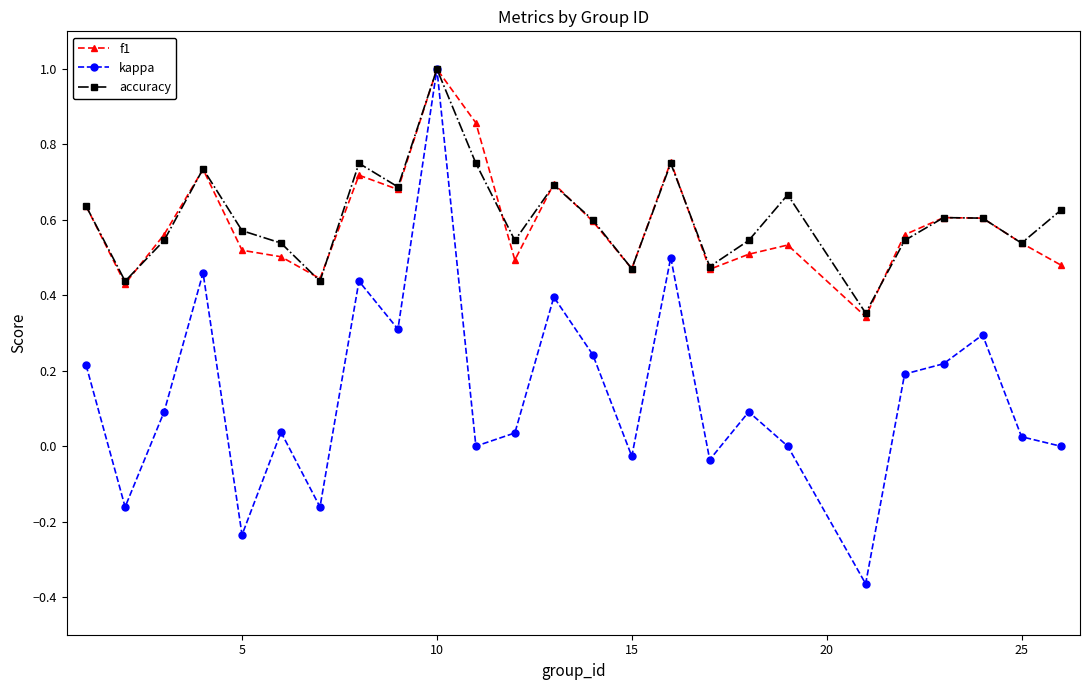

Which series has the widest spread of values?

kappa